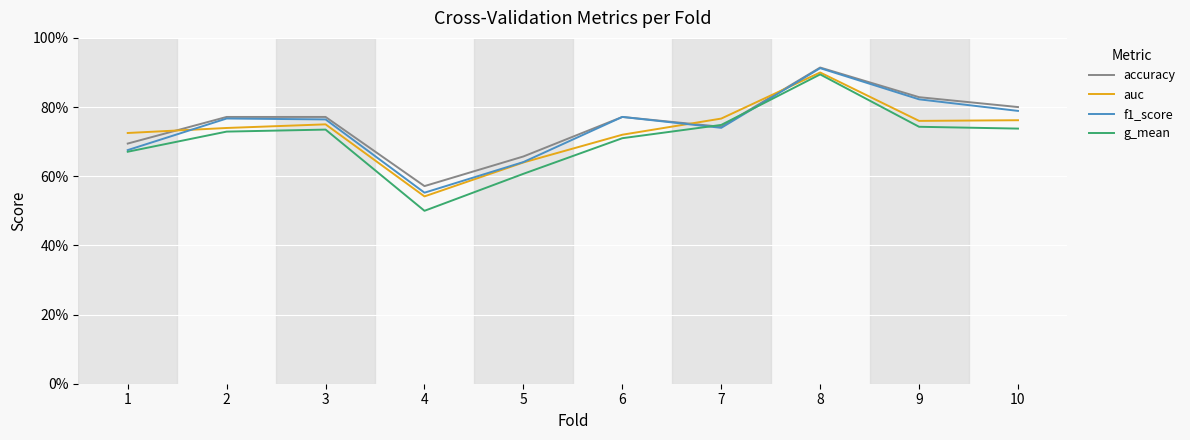

What is the minimum value shown in the chart?

0.5